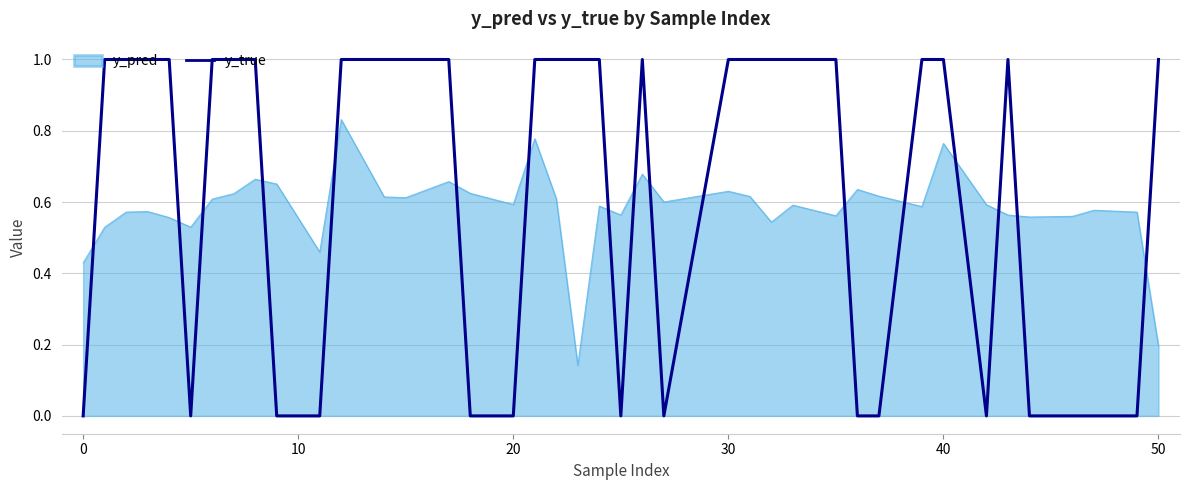

Rank the series by their maximum value, from lowest to highest.

y_pred, y_true